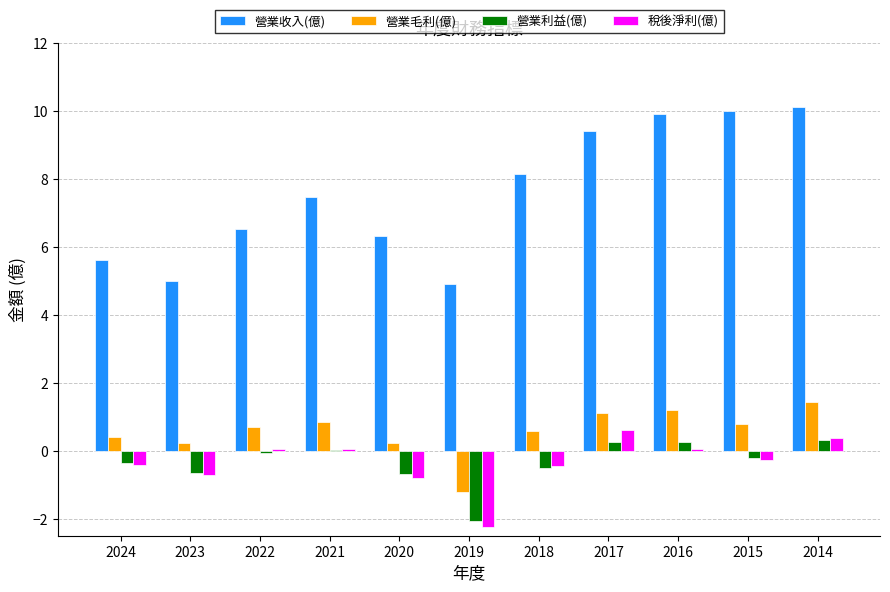

Does the chart contain stacked bars?

No